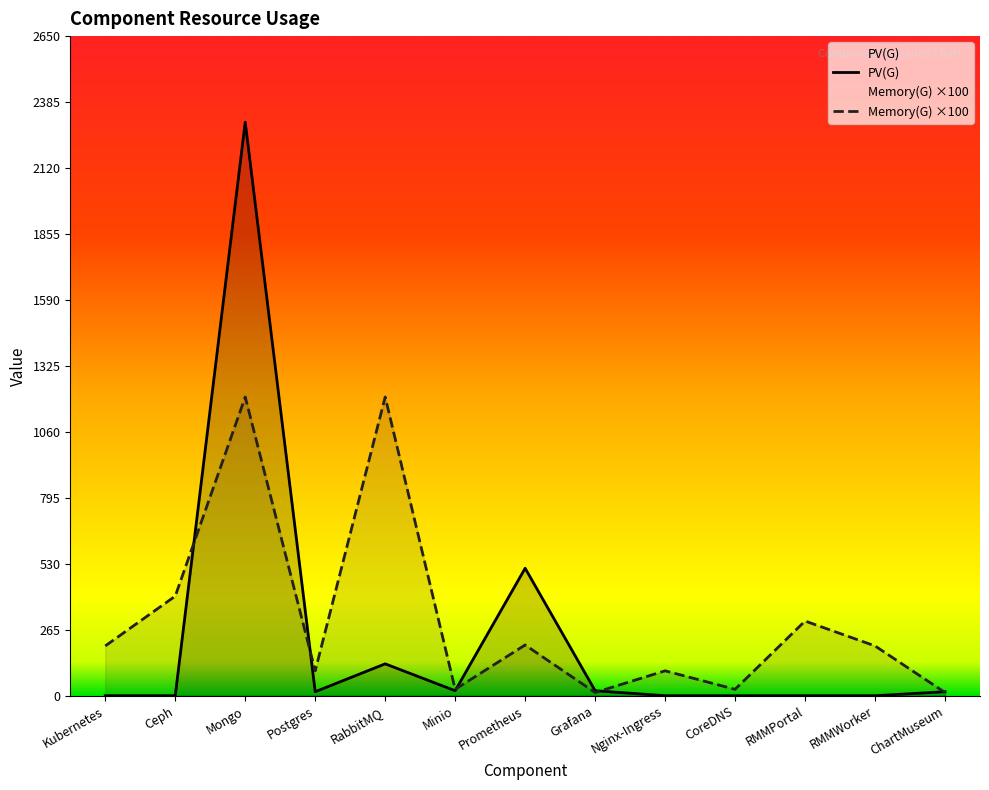

Which series changed the most between RMMPortal and ChartMuseum?

Memory(G) ×100